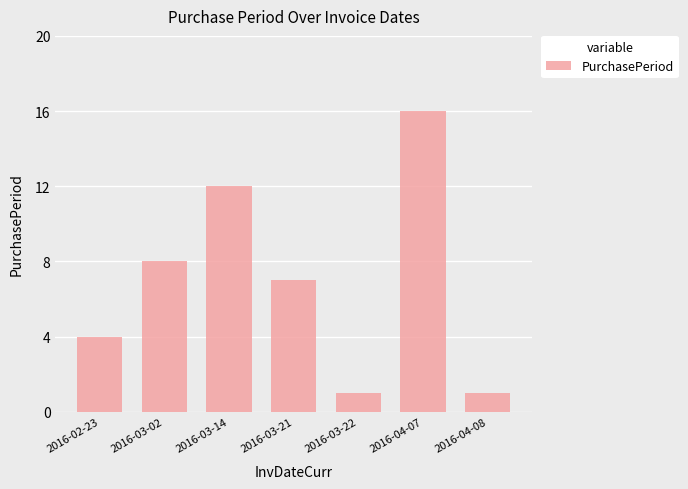

True or false: the data shows 7 at 2016-03-21.

True